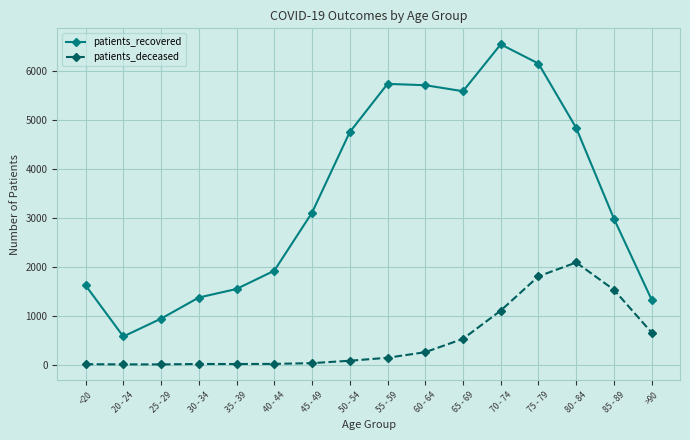

At how many categories does at least one series exceed 375?

16